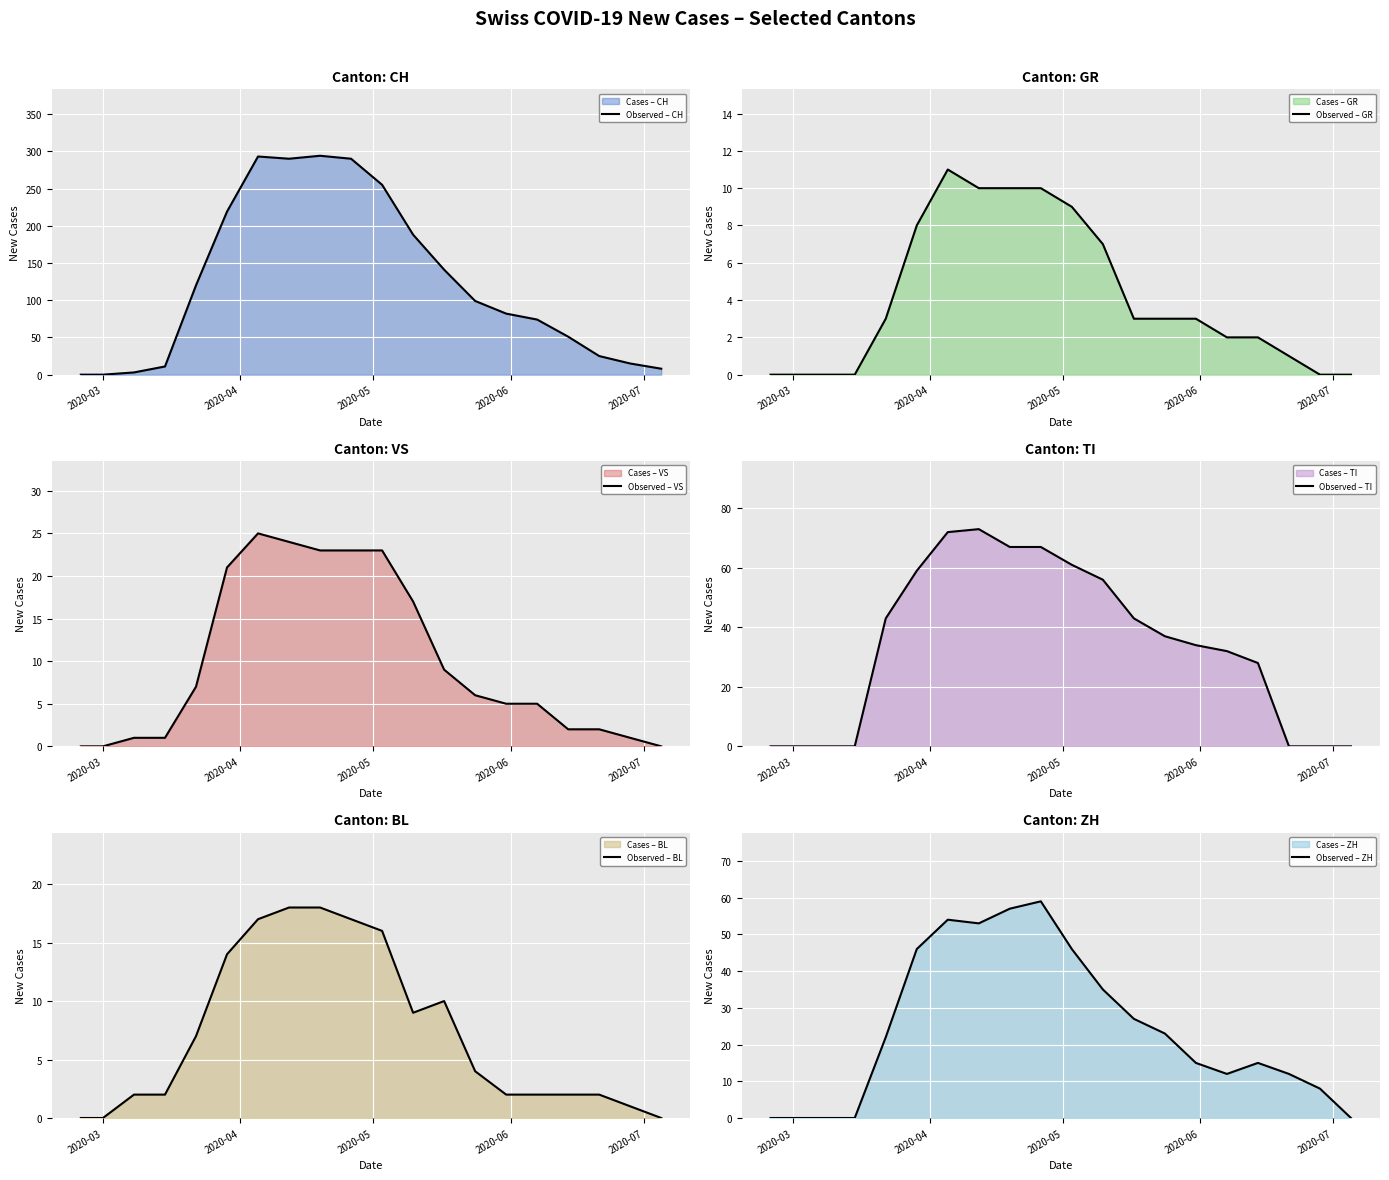

What is the highest value of the Observed – CH series?

294